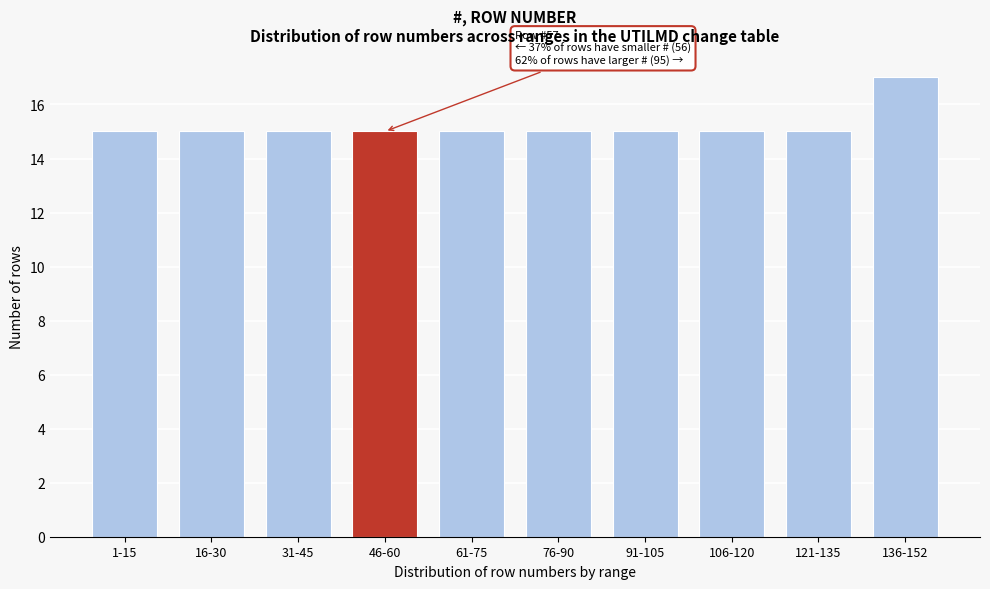

Reading left to right, list all the values displayed in this chart.

1-15=15	16-30=15	31-45=15	46-60=15	61-75=15	76-90=15	91-105=15	106-120=15	121-135=15	136-152=17